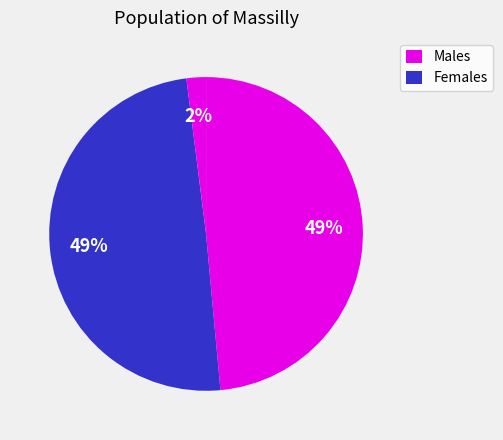

How many segments does this pie chart have?

3